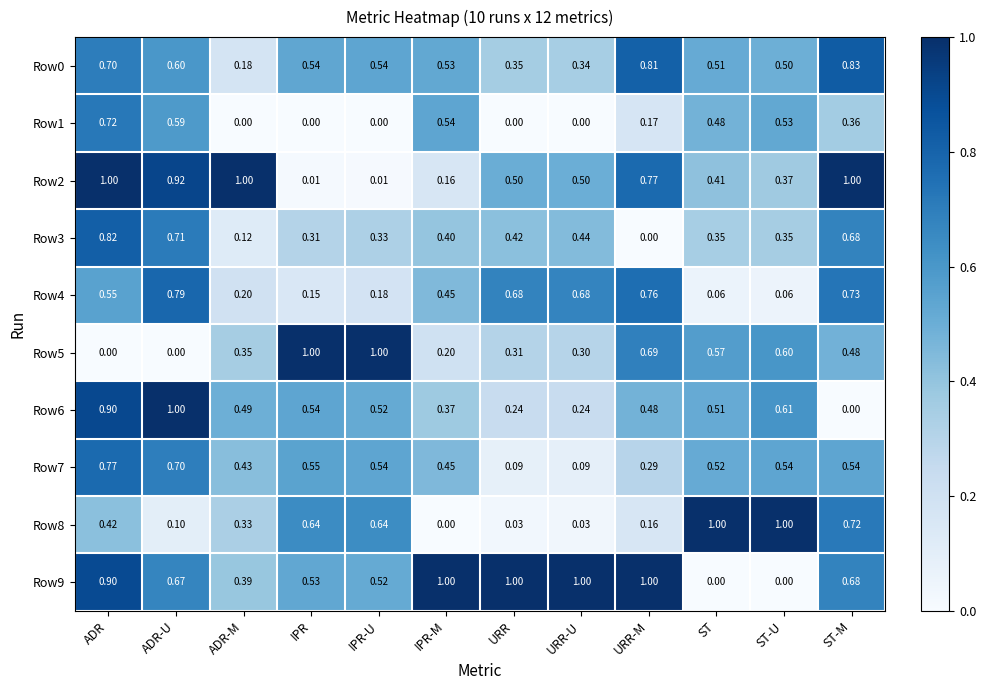

At which category is the sum across all series the highest?

ADR